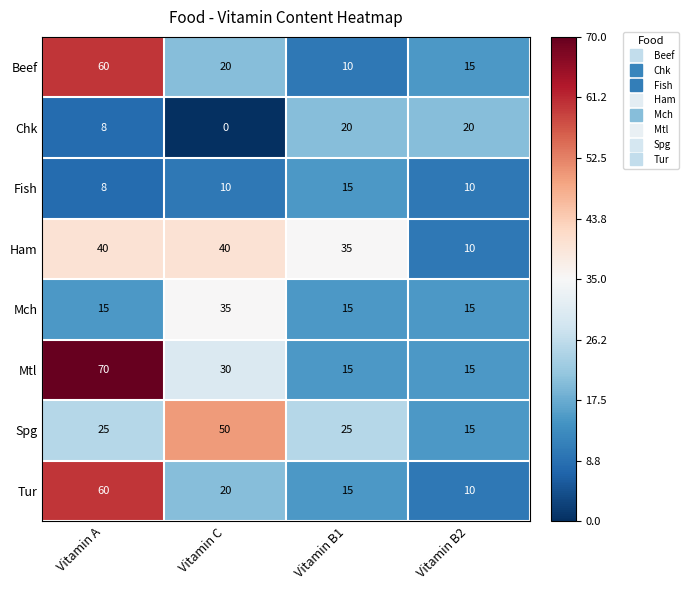

What is the difference between the maximum and minimum values in the Tur series?

50